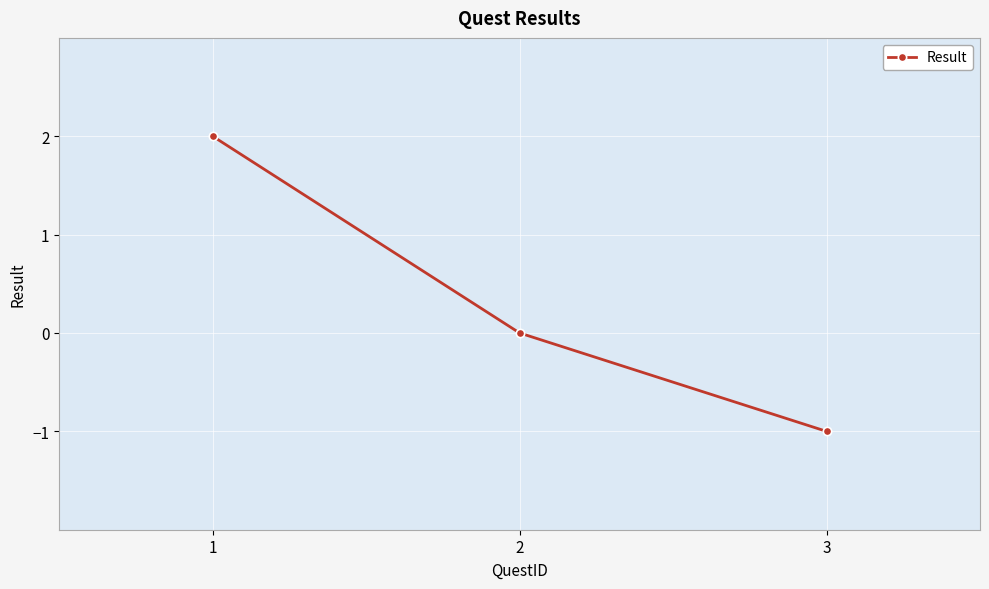

Reading left to right, list all the values displayed in this chart.

1=2	2=0	3=-1